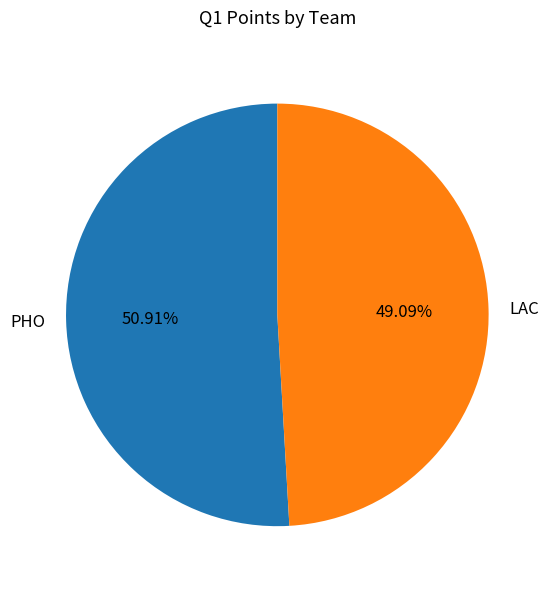

Combined, do LAC and PHO account for over 50%?

Yes